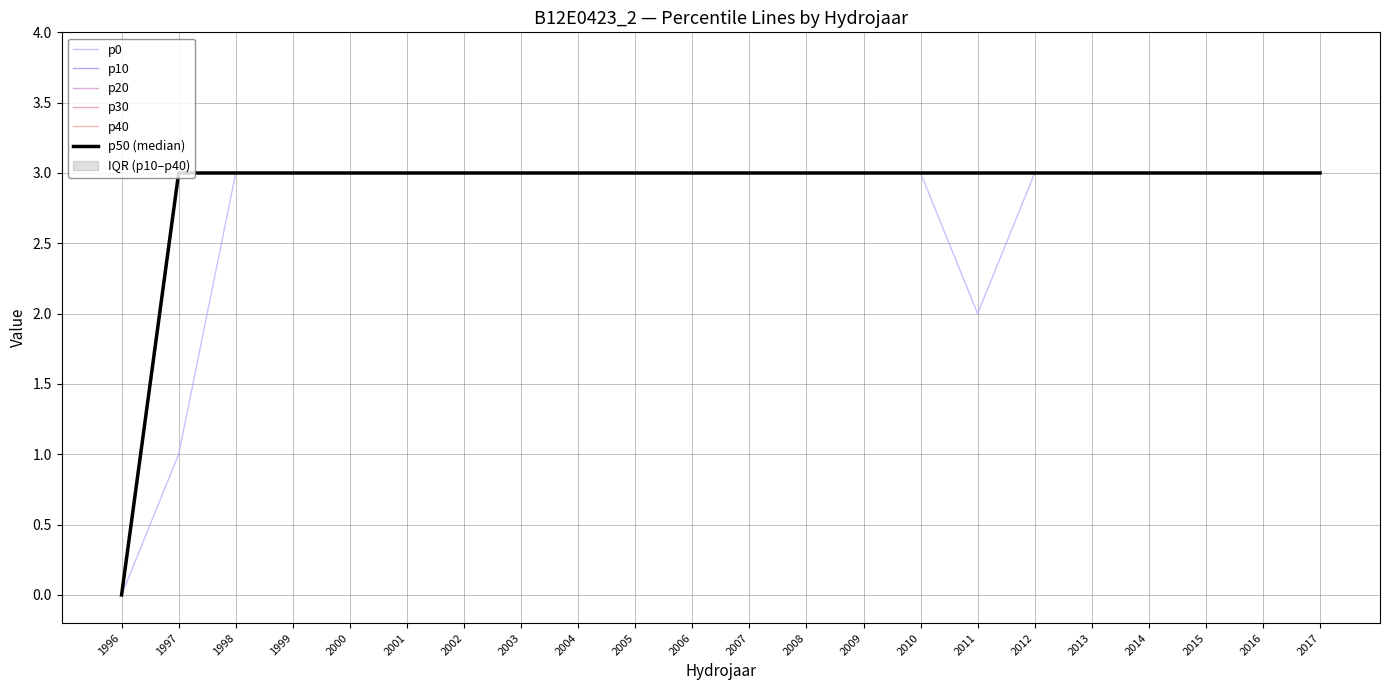

At which category is the sum across all series the highest?

1998